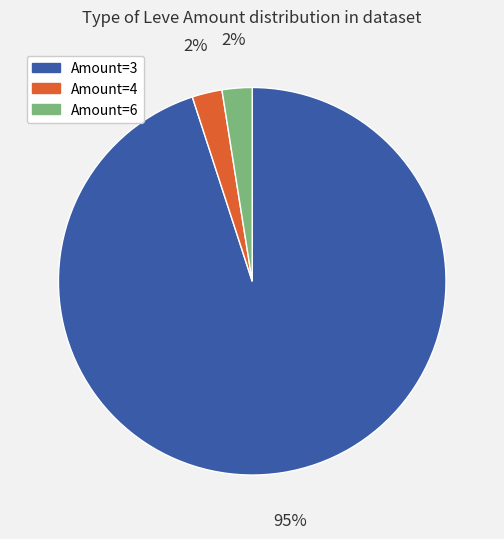

To the nearest percent, what is the average slice percentage?

33%